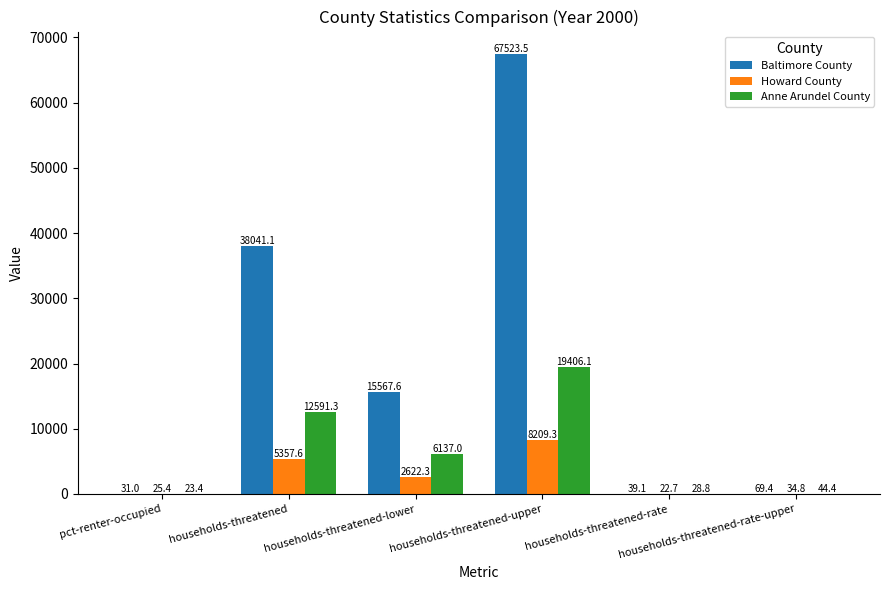

What is the greatest value displayed?

67523.5